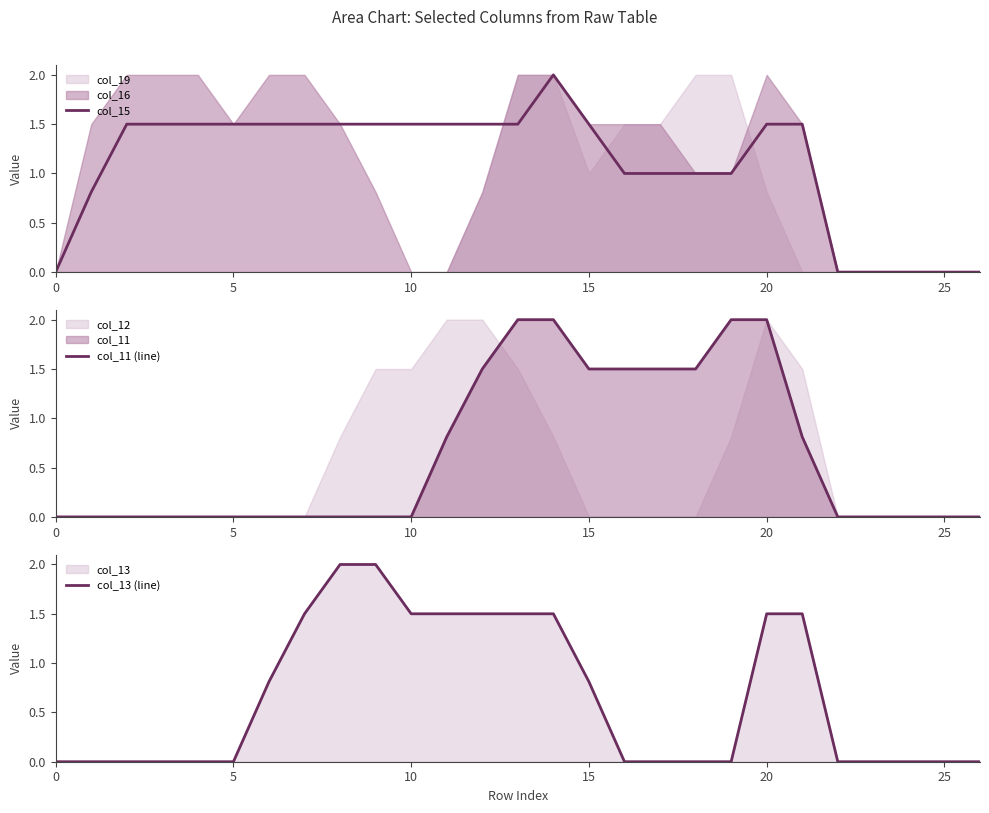

Between which two adjacent categories do col_11 (line) and col_13 (line) first intersect?

20 and 21